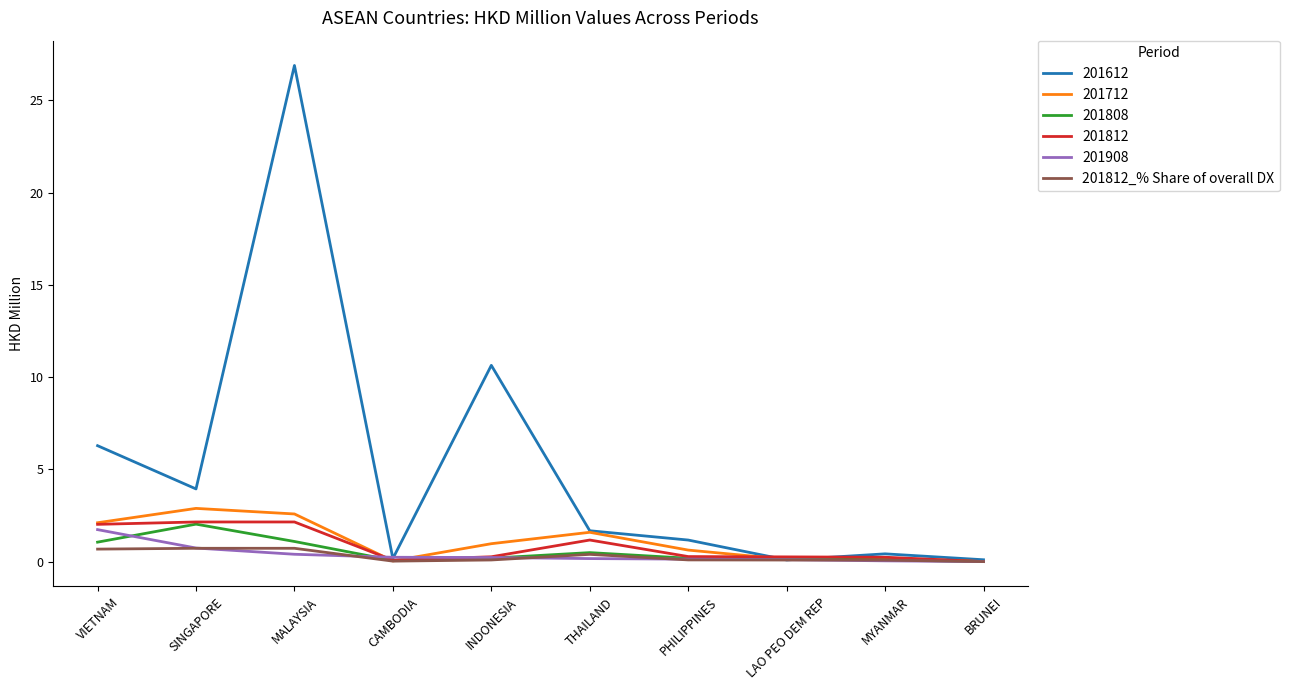

Which series has the widest spread of values?

201612